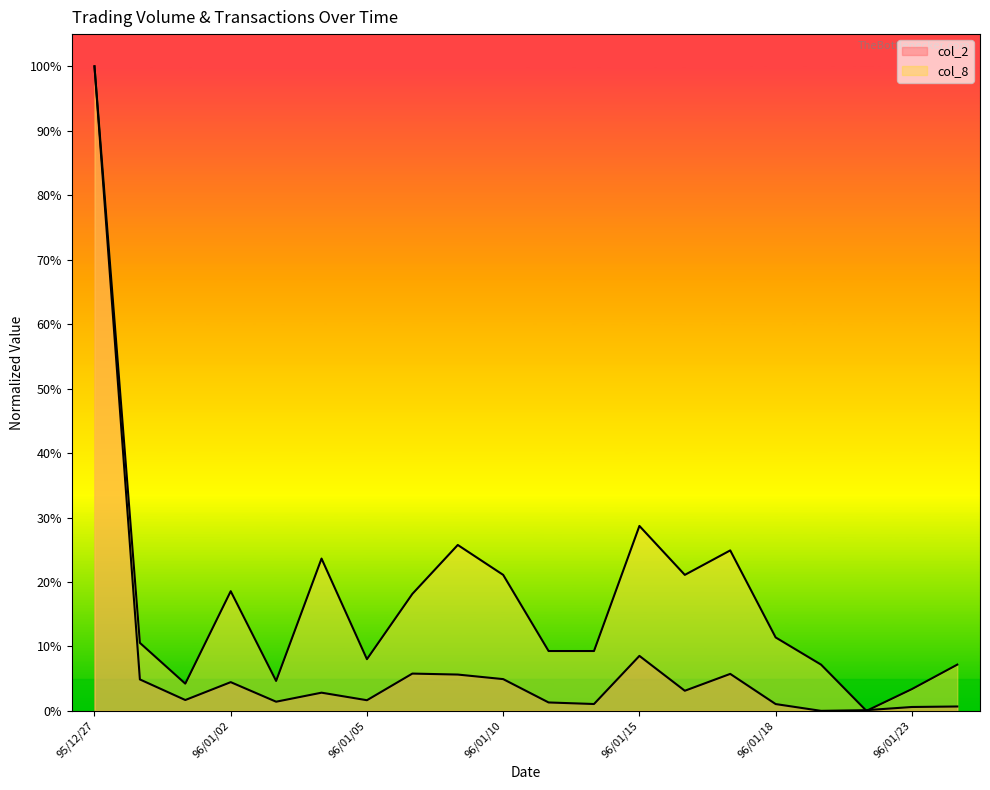

How many interior local valleys does the col_2 line series have?

6